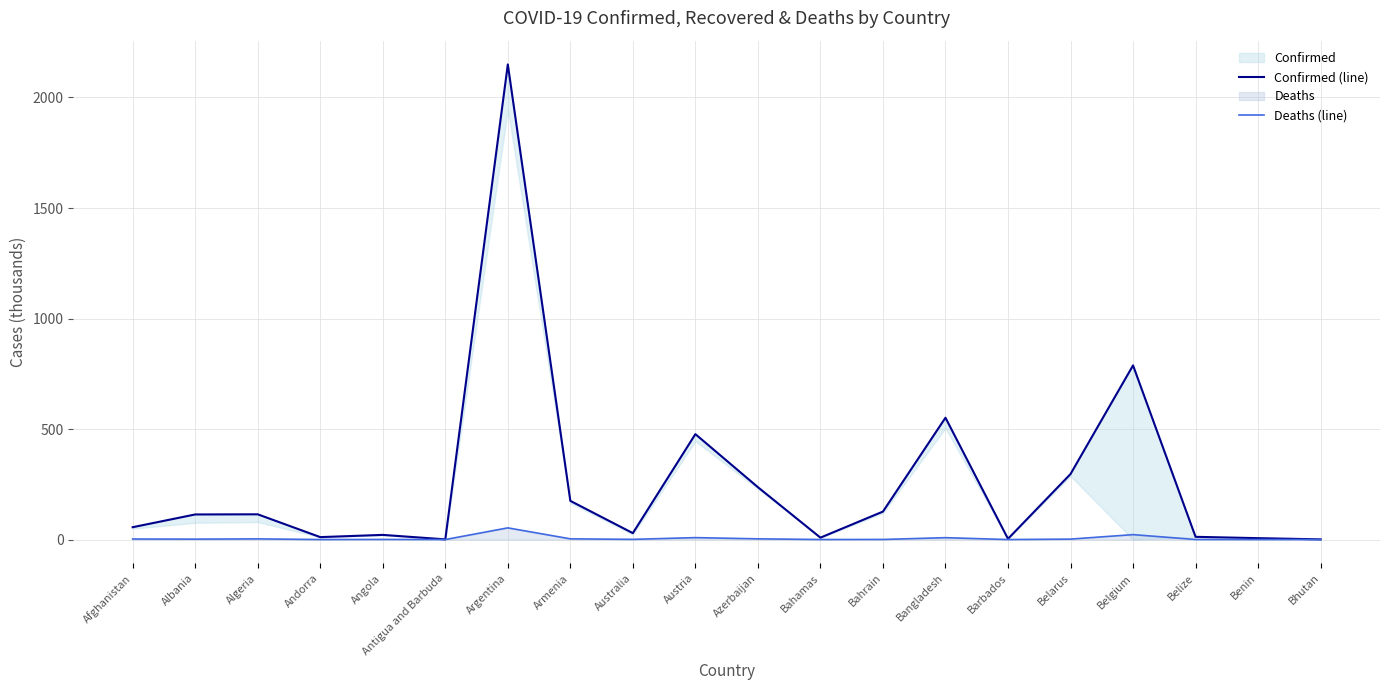

At which category is the sum across all series the highest?

Argentina